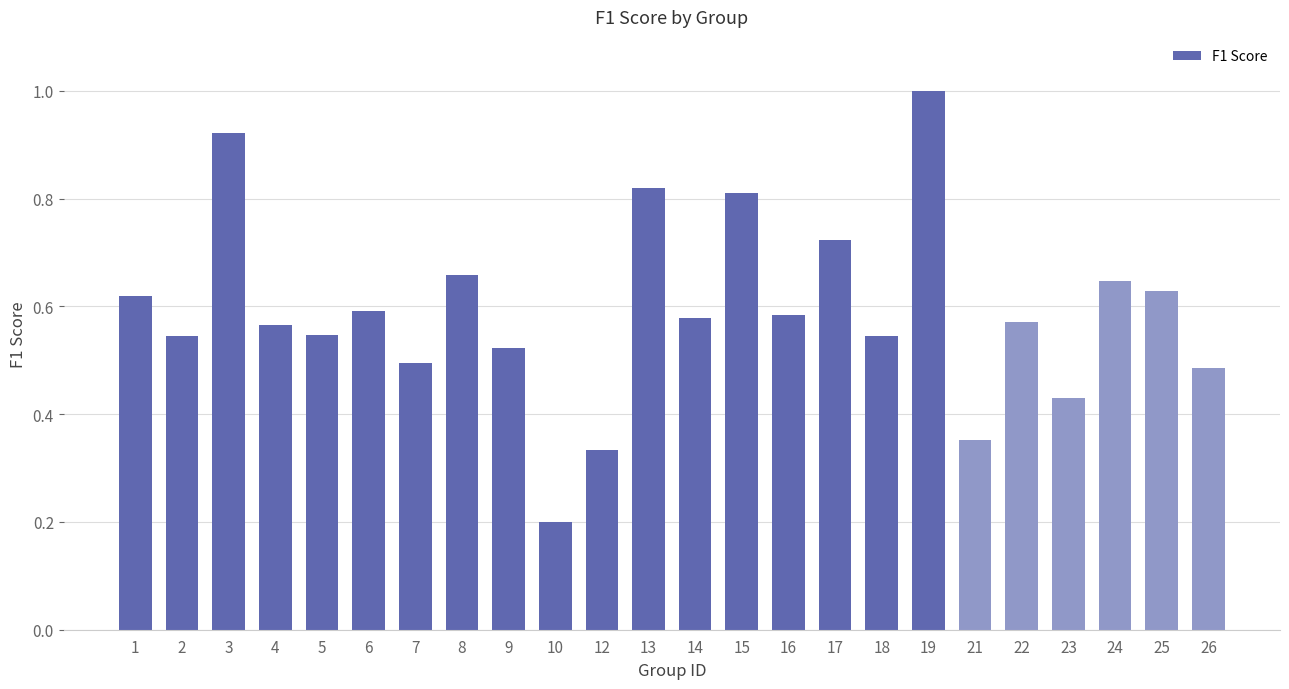

What is the maximum value shown in the chart?

1.0